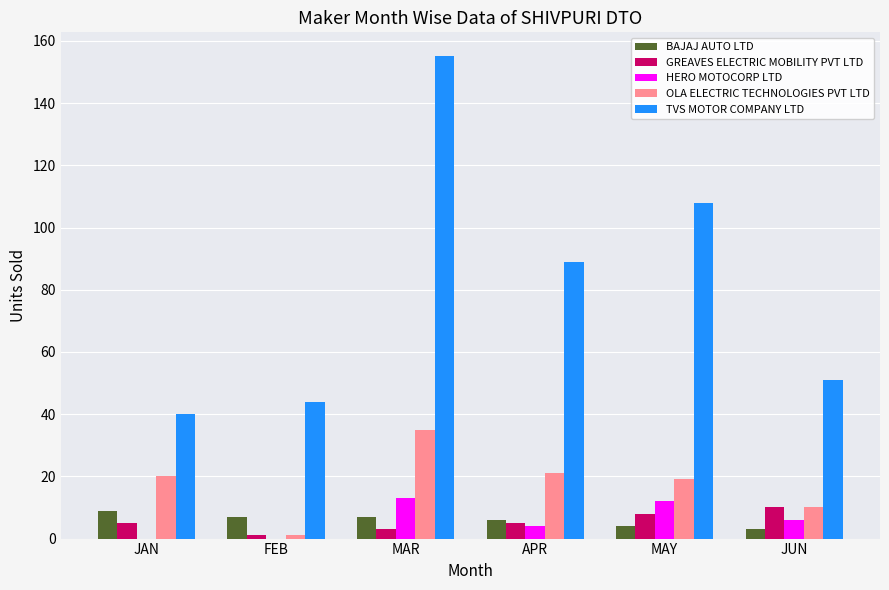

Which series has the widest spread of values?

TVS MOTOR COMPANY LTD